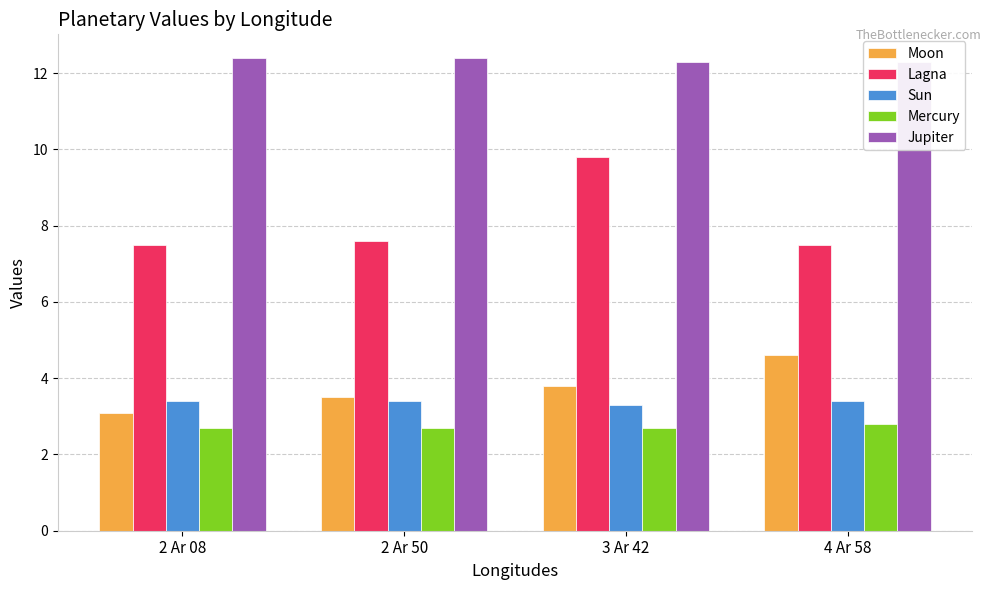

What is the difference between the maximum and minimum values in the Moon series?

1.5